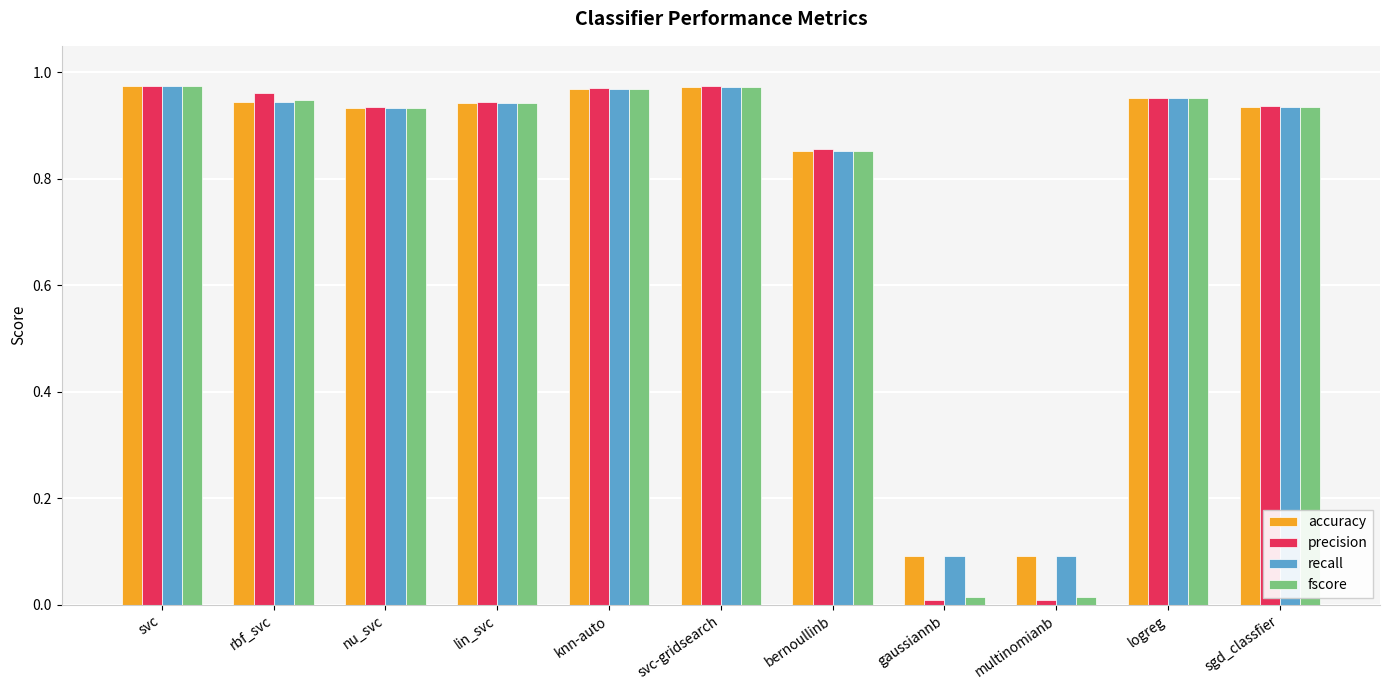

What is the average value of the accuracy series?

0.8